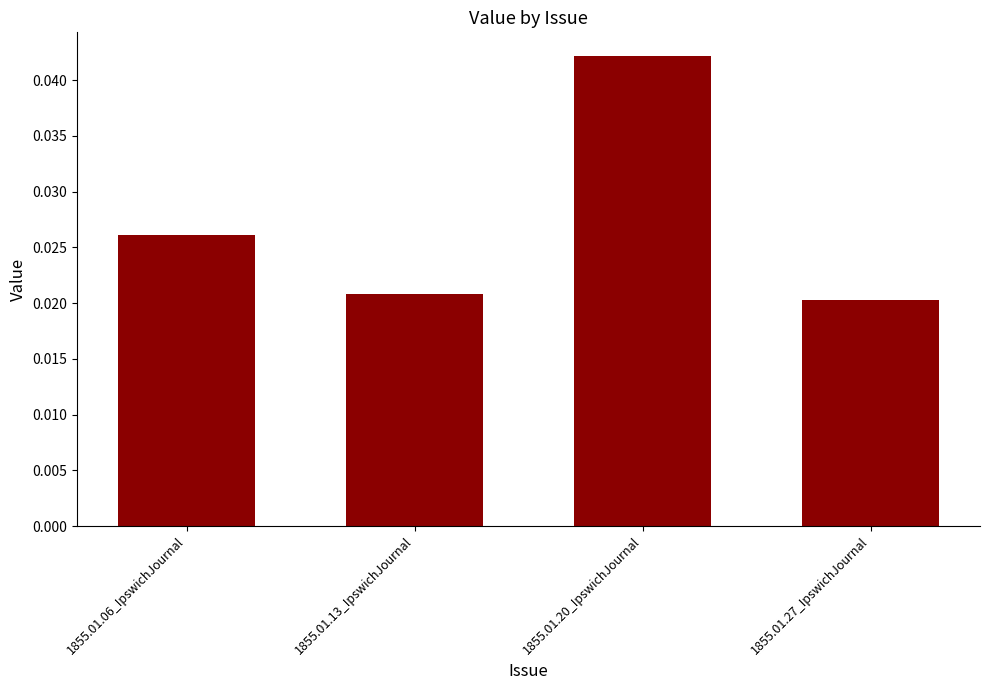

List the labels in order of value, smallest first.

1855.01.27_IpswichJournal, 1855.01.13_IpswichJournal, 1855.01.06_IpswichJournal, 1855.01.20_IpswichJournal